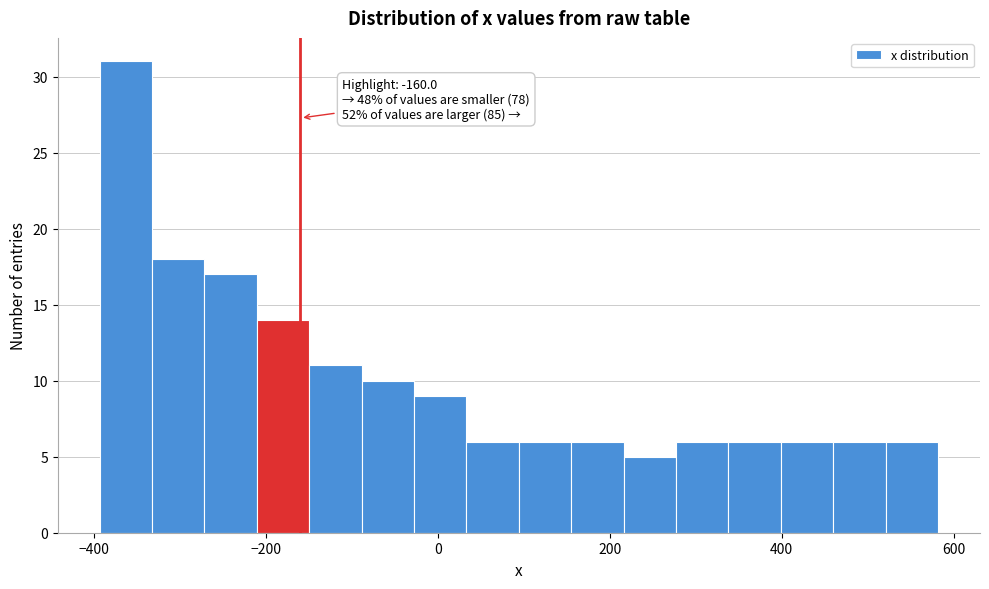

Around what value on the x-axis is the tallest bar? Give the approximate position of its centre, as read against the axis.

-360